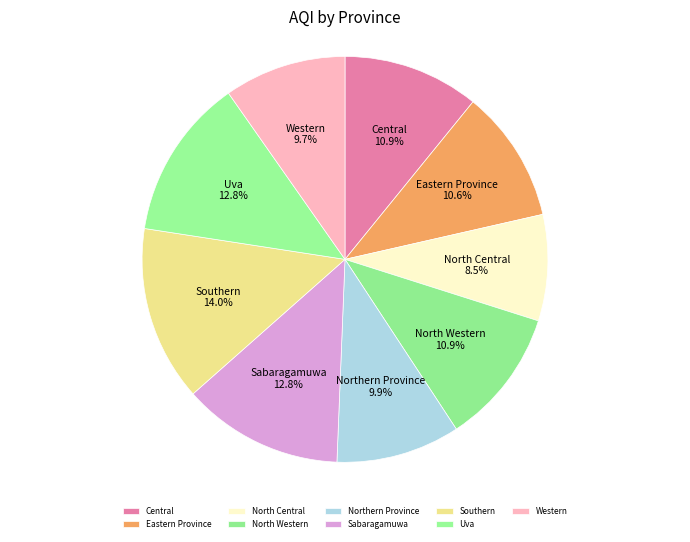

To the nearest percent, what is the combined percentage of North Western and Sabaragamuwa?

24%